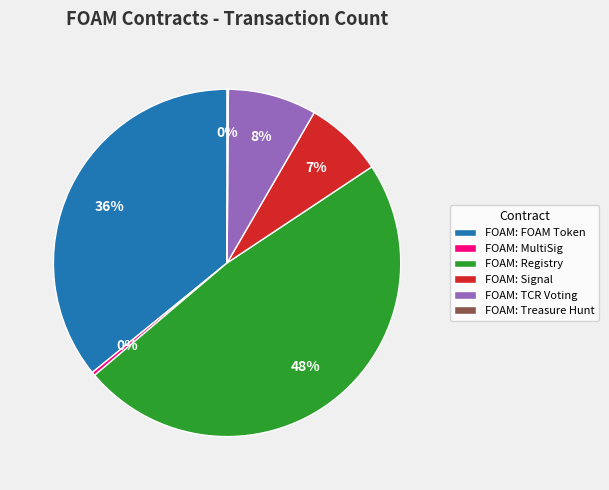

What is the largest slice in the pie chart?

FOAM: Registry